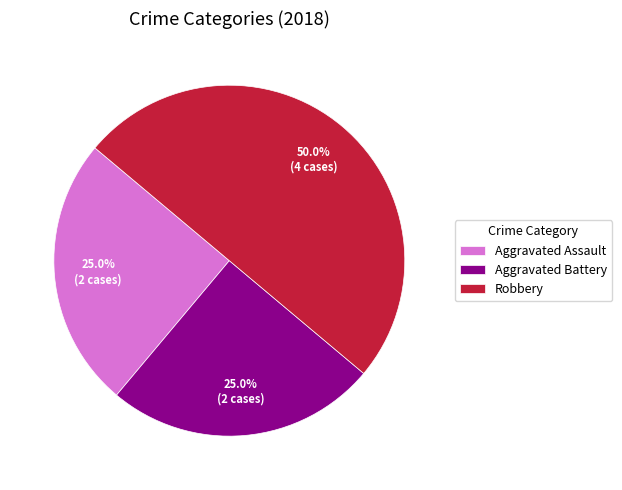

What percentage is the Aggravated Assault slice, to the nearest percent?

25%